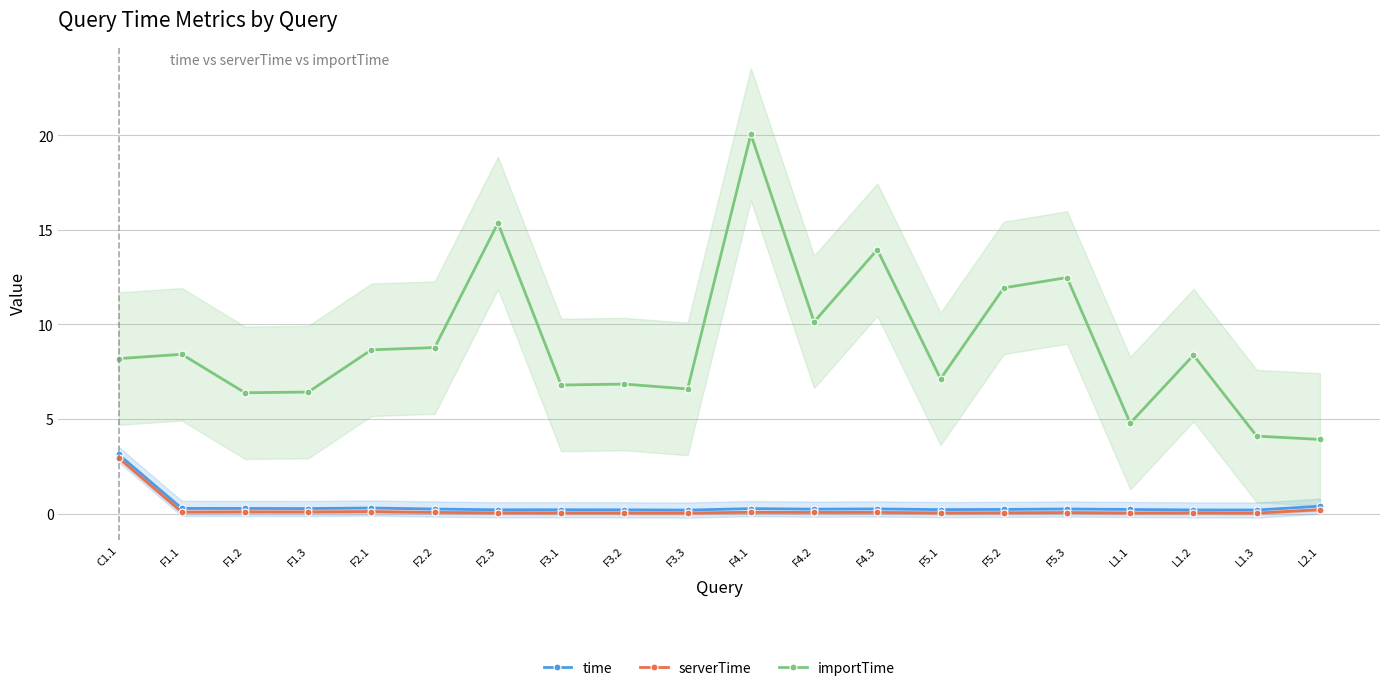

How many distinct data groups are displayed?

3